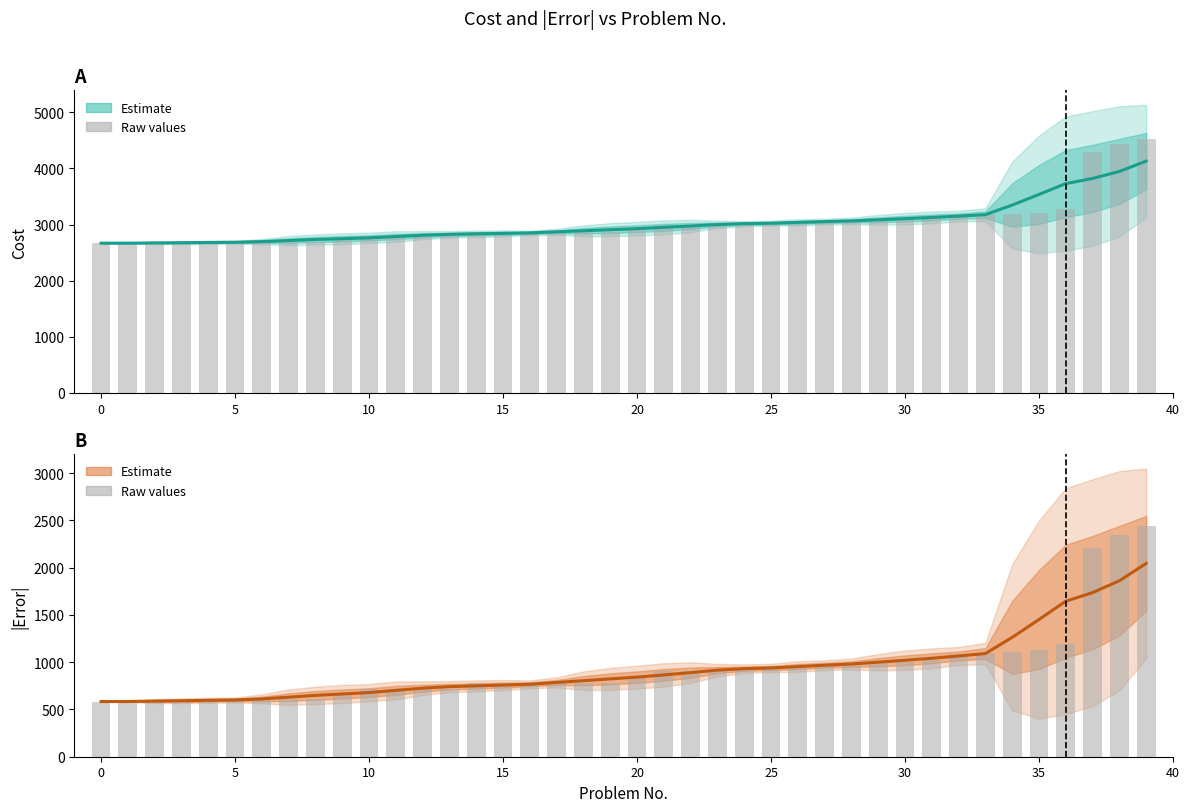

The value of |Error| (raw) at 28 is 193.0. True or false?

False